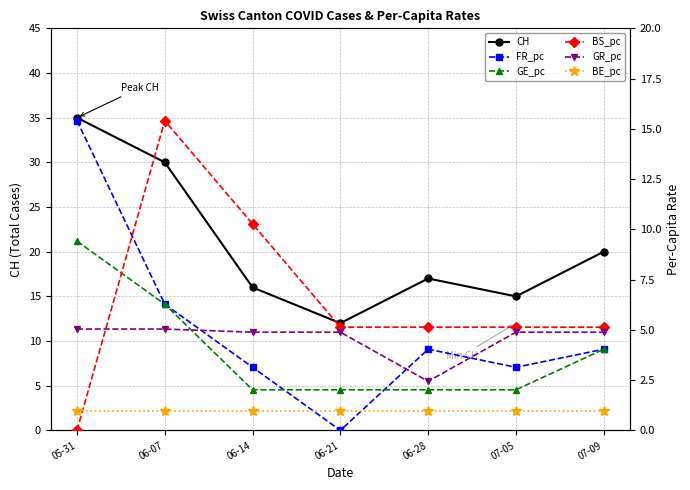

How many intersections are there between BS_pc and GR_pc?

1